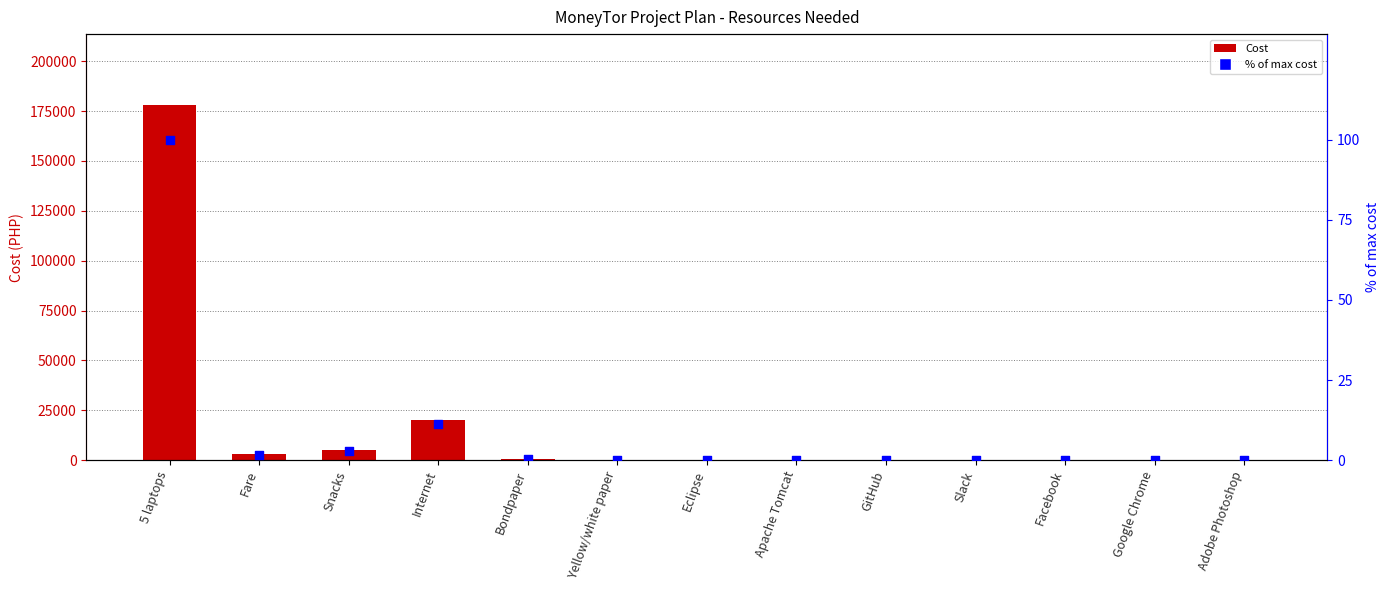

What is the total value across all series at Fare?

3001.7